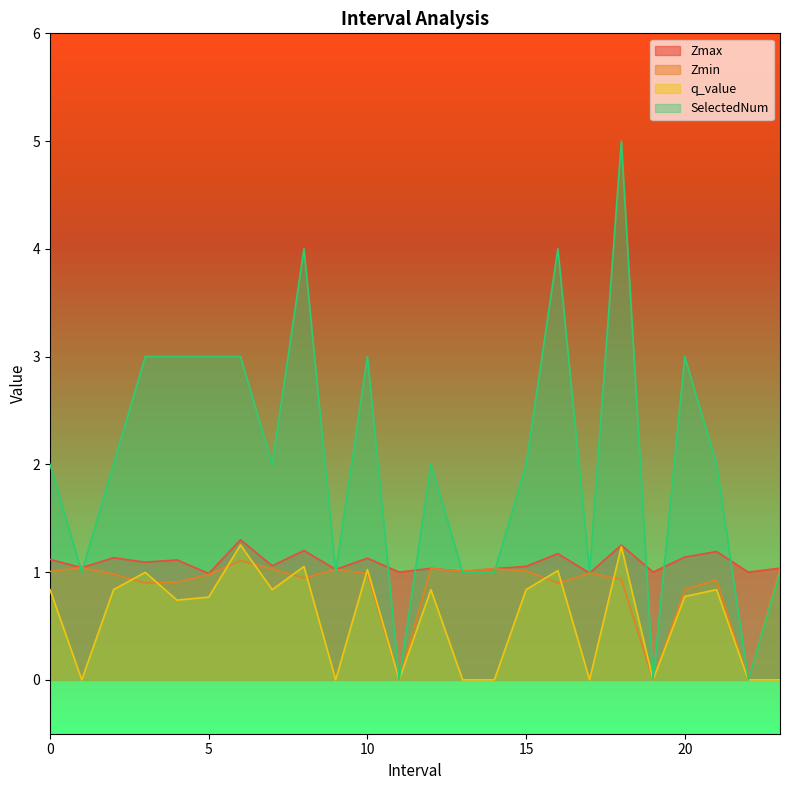

What is the sum of all Zmin values?

20.6